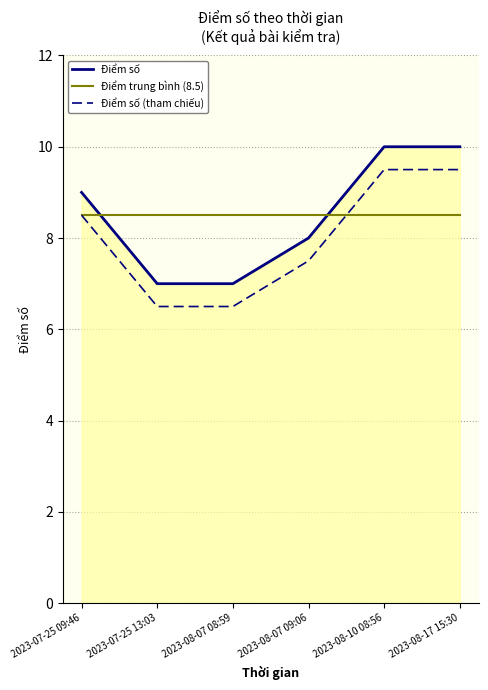

Count the number of categories in the chart.

6